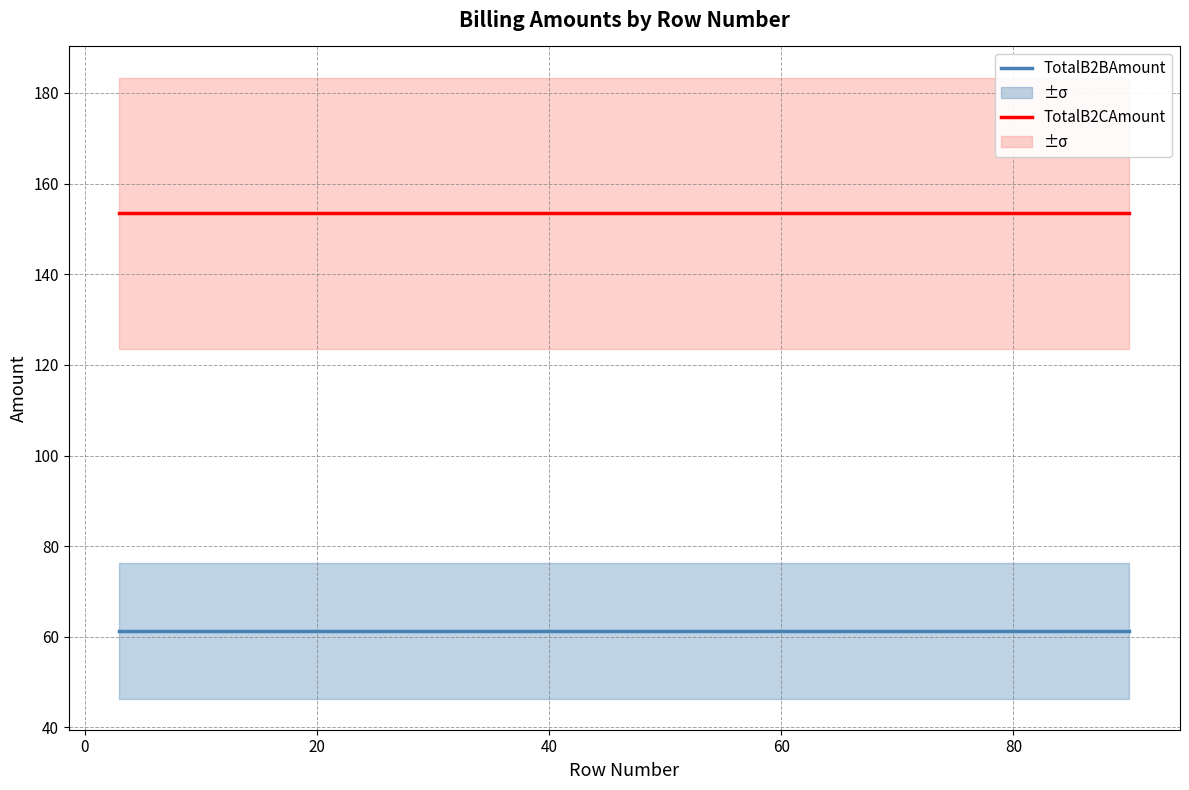

True or false: TotalB2BAmount and TotalB2CAmount cross at least once.

False